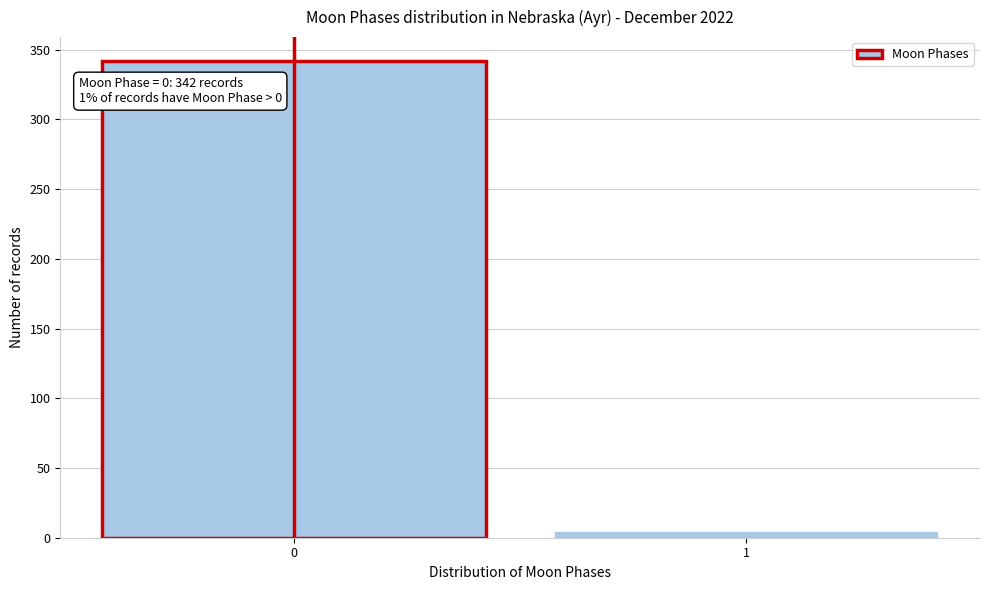

Reading right to left, extract all data points from this chart.

5	342